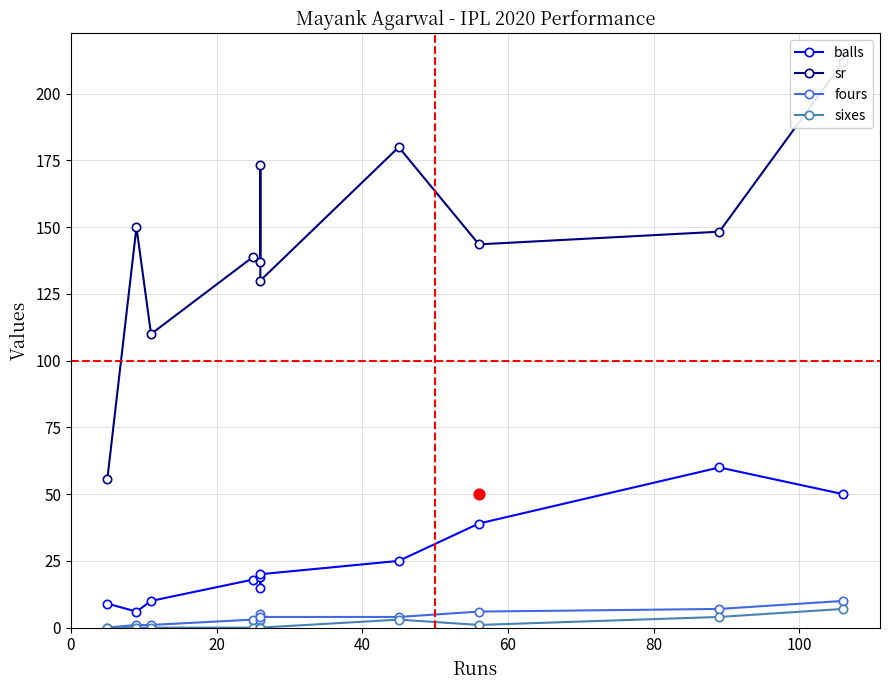

Which series has the largest total across all categories?

sr